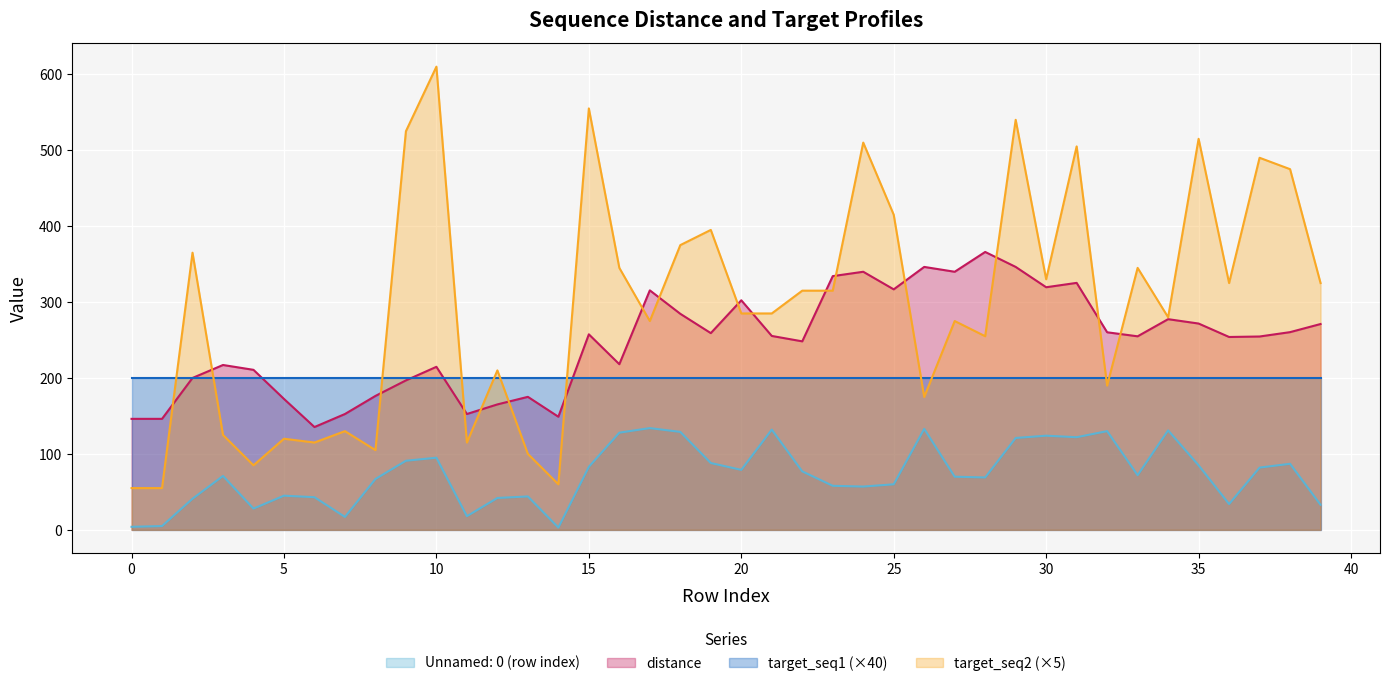

True or false: target_seq2 has a value of 115.0 at 11.

True